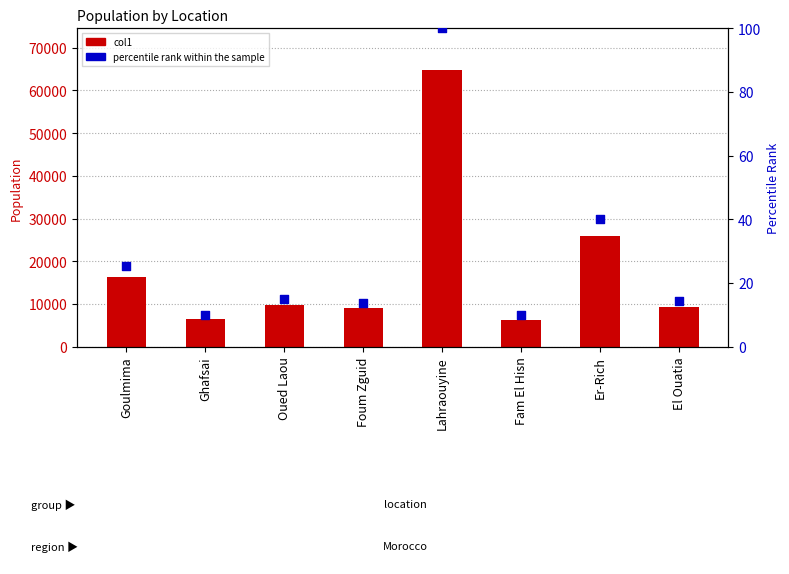

What are all the series names shown in the legend?

col1, percentile rank within the sample